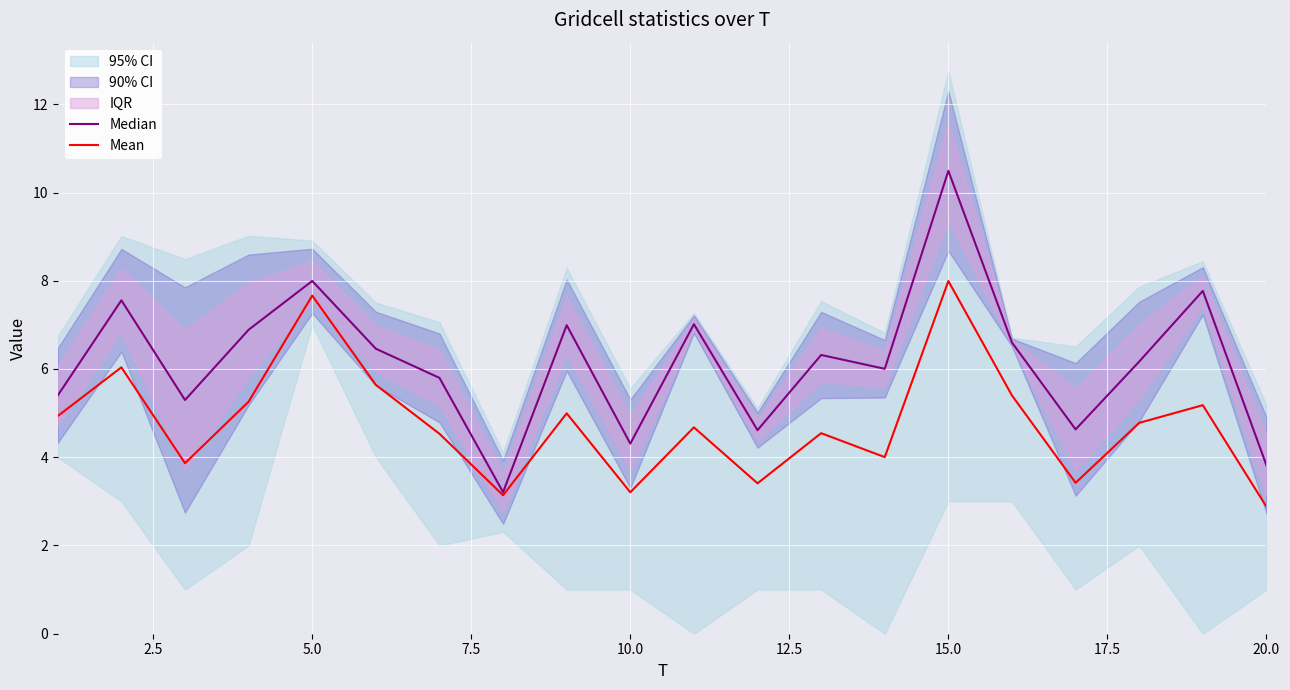

Reading left to right, what are all the values shown in this chart?

Median: 5.4	7.6	5.3	6.9	8.0	6.5	5.8	3.2	7.0	4.3	7.0	4.6	6.3	6.0	10.5	6.6	4.6	6.2	7.8	3.8
Mean: 4.9	6.0	3.9	5.3	7.7	5.6	4.5	3.1	5.0	3.2	4.7	3.4	4.5	4.0	8.0	5.4	3.4	4.8	5.2	2.9